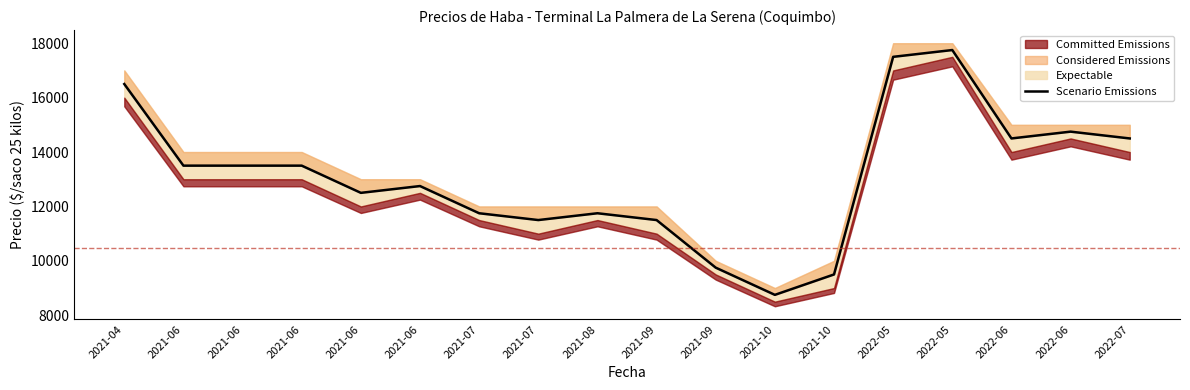

What is the maximum value shown in the chart?

17750